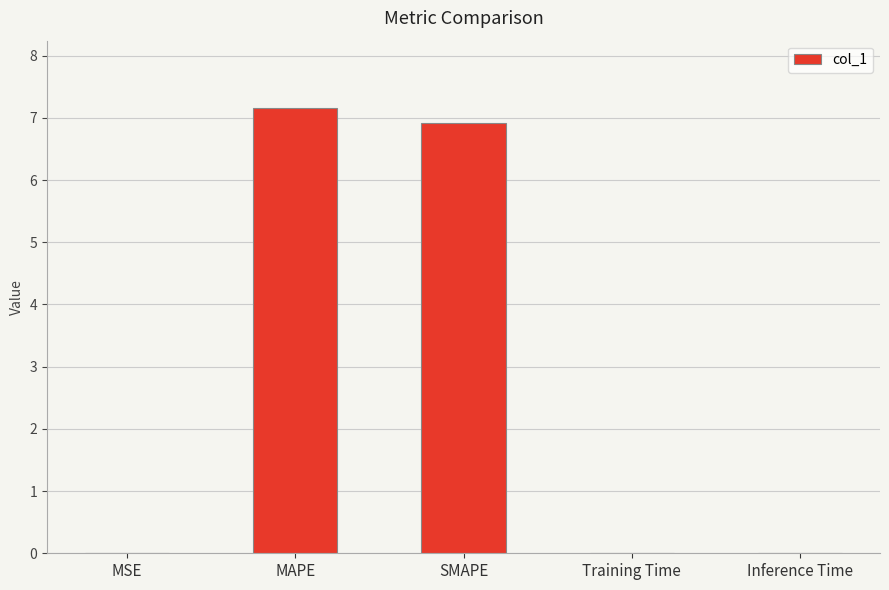

True or false: the data shows 0.0 at Training Time.

True